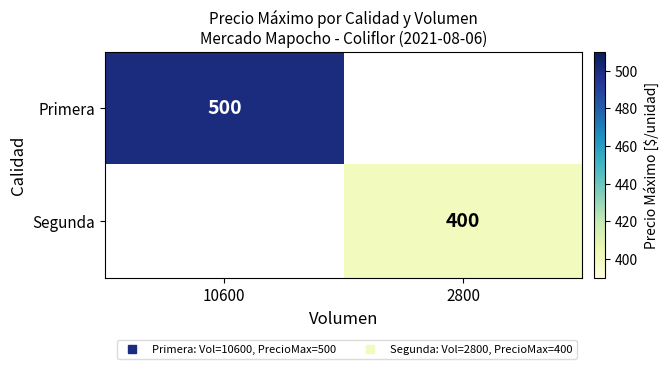

Which category has the lowest value across all series?

2800